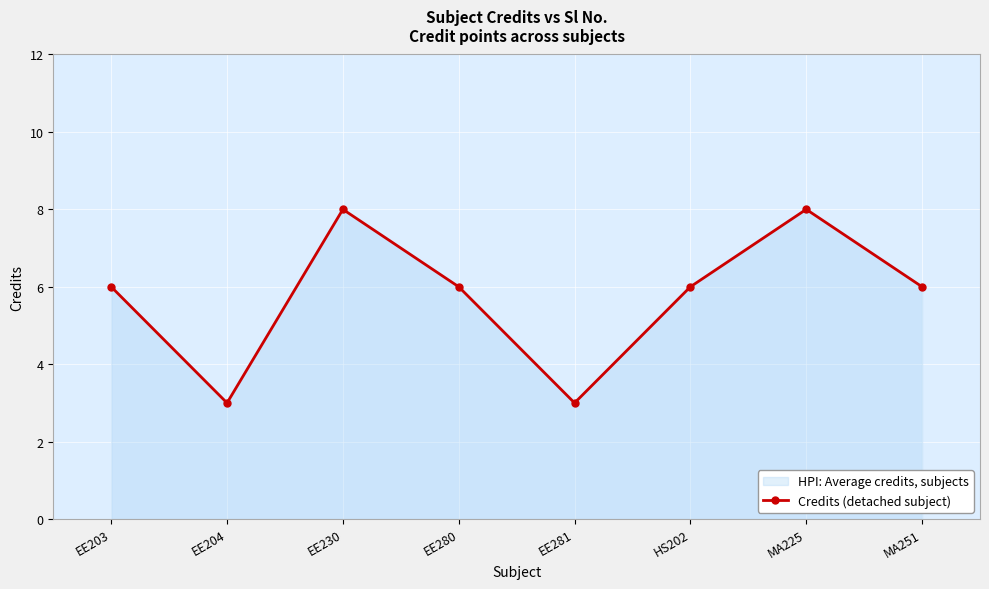

Which has a higher value, MA225 or EE204?

MA225